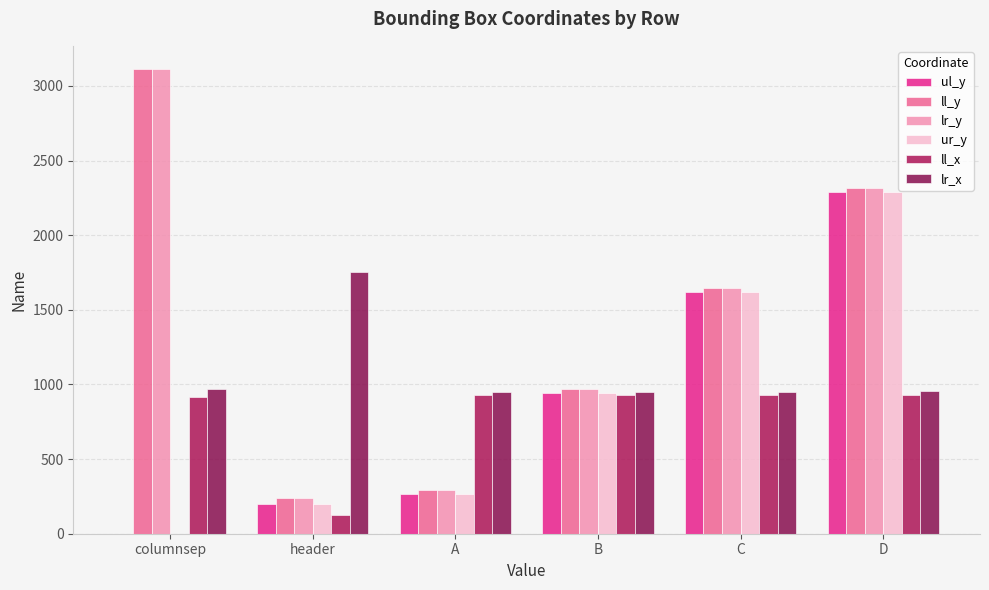

What is the lowest value of the ll_x series?

125